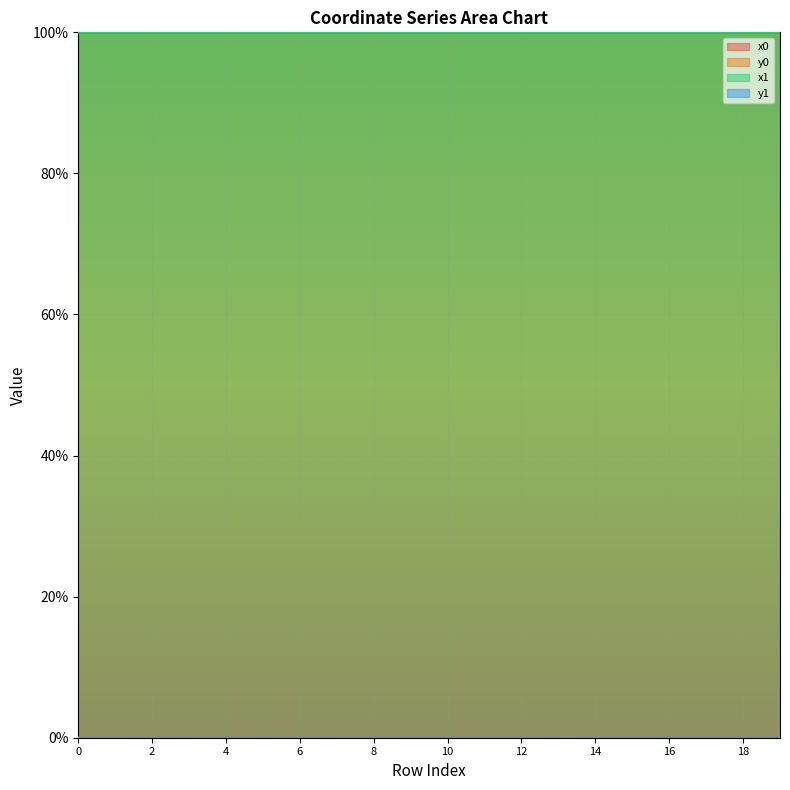

Which series changed the most between 5 and 7?

x1